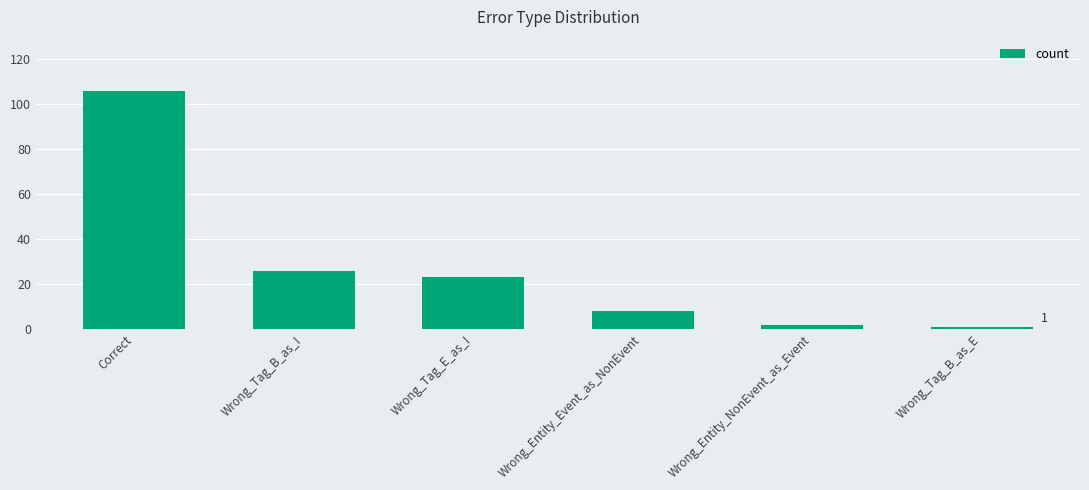

What is the change in value from Correct to Wrong_Tag_E_as_I?

-83